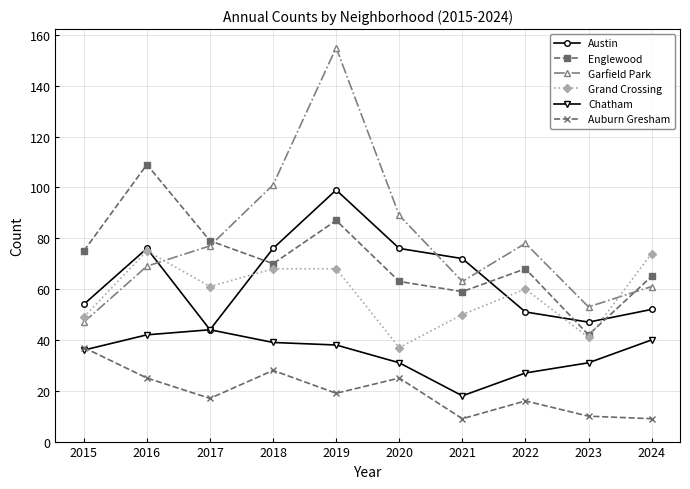

What is the sum of all Auburn Gresham values?

195